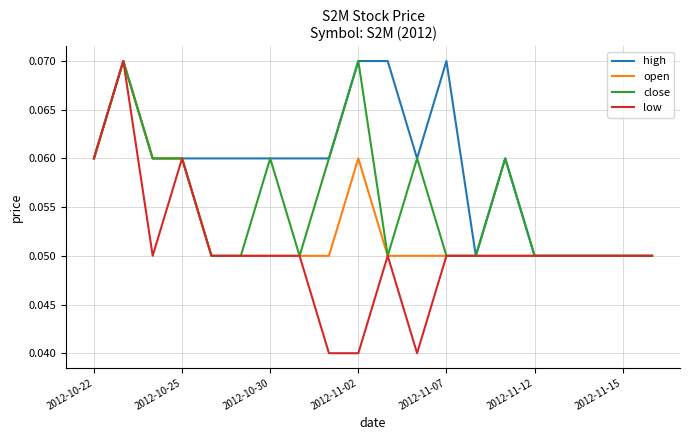

Which series has the largest total across all categories?

high